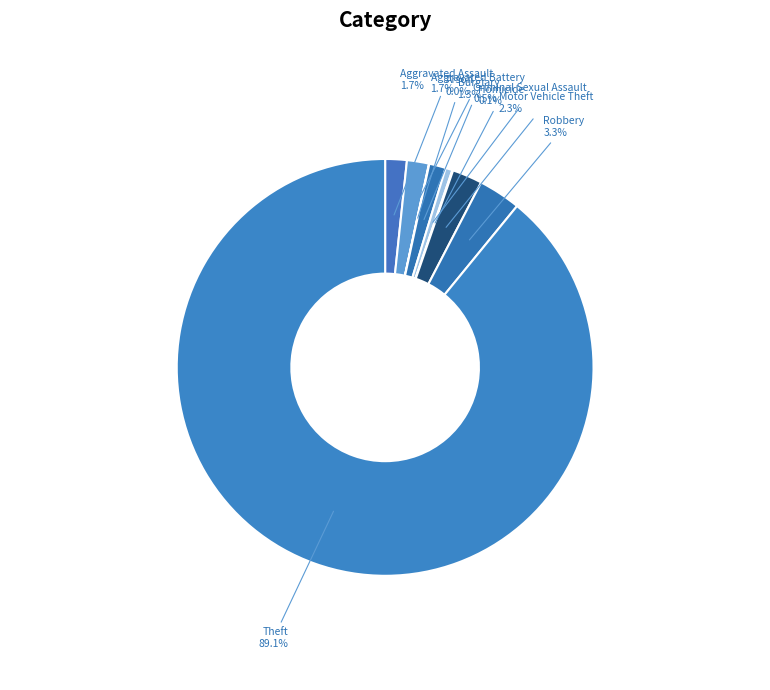

Does Theft account for over 50% of the chart?

Yes